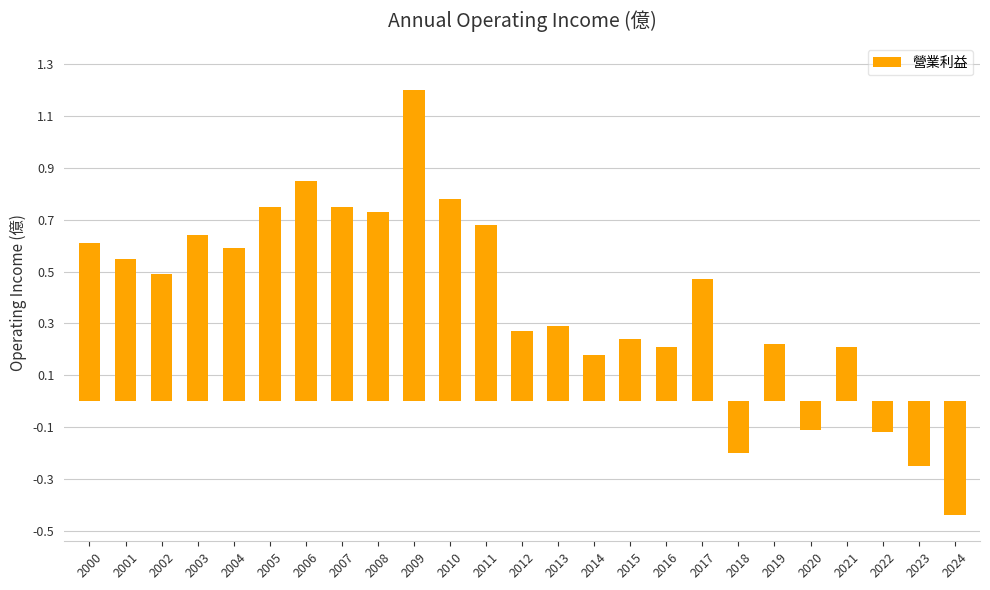

True or false: the data shows -0.1 at 2022.

True